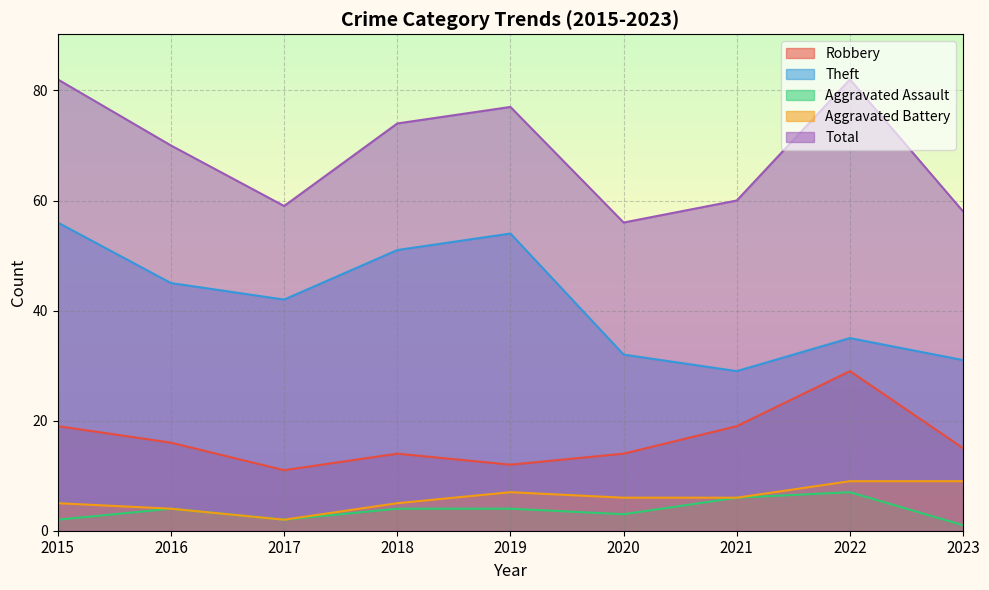

List the series in order of their peak value, lowest first.

Aggravated Assault, Aggravated Battery, Robbery, Theft, Total